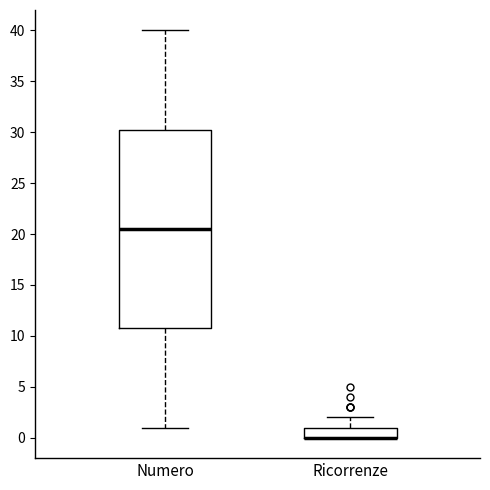

Comparing the boxes themselves (not the whiskers), which one is the tallest?

Numero